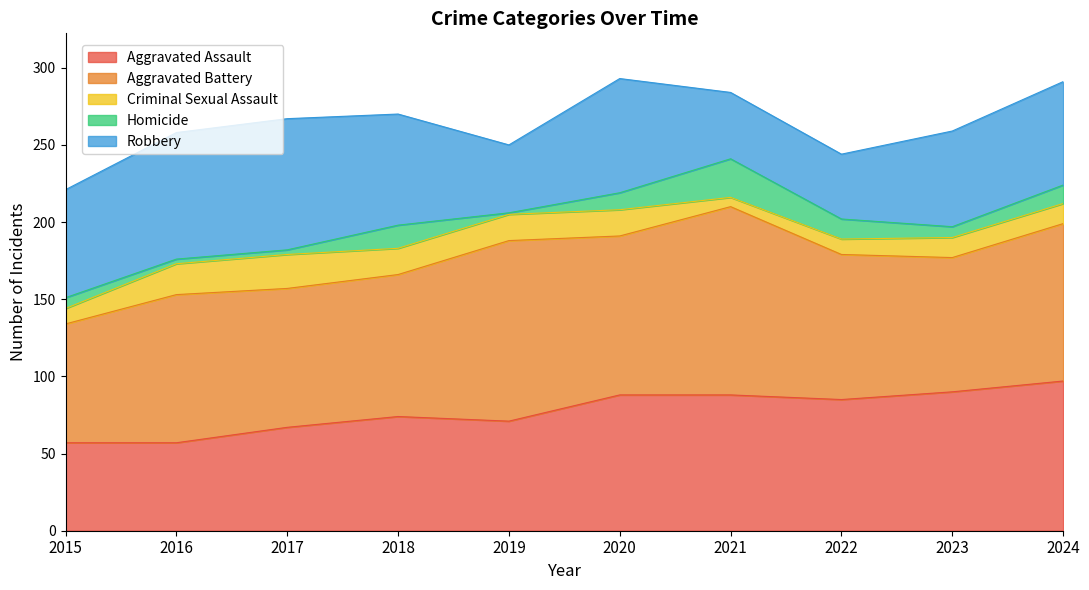

Reading right to left, transcribe all the data shown in this chart.

Aggravated Assault: 97	90	85	88	88	71	74	67	57	57
Aggravated Battery: 102	87	94	122	103	117	92	90	96	77
Criminal Sexual Assault: 13	13	10	6	17	17	17	22	20	10
Homicide: 12	7	13	25	11	1	15	3	3	7
Robbery: 67	62	42	43	74	44	72	85	82	70